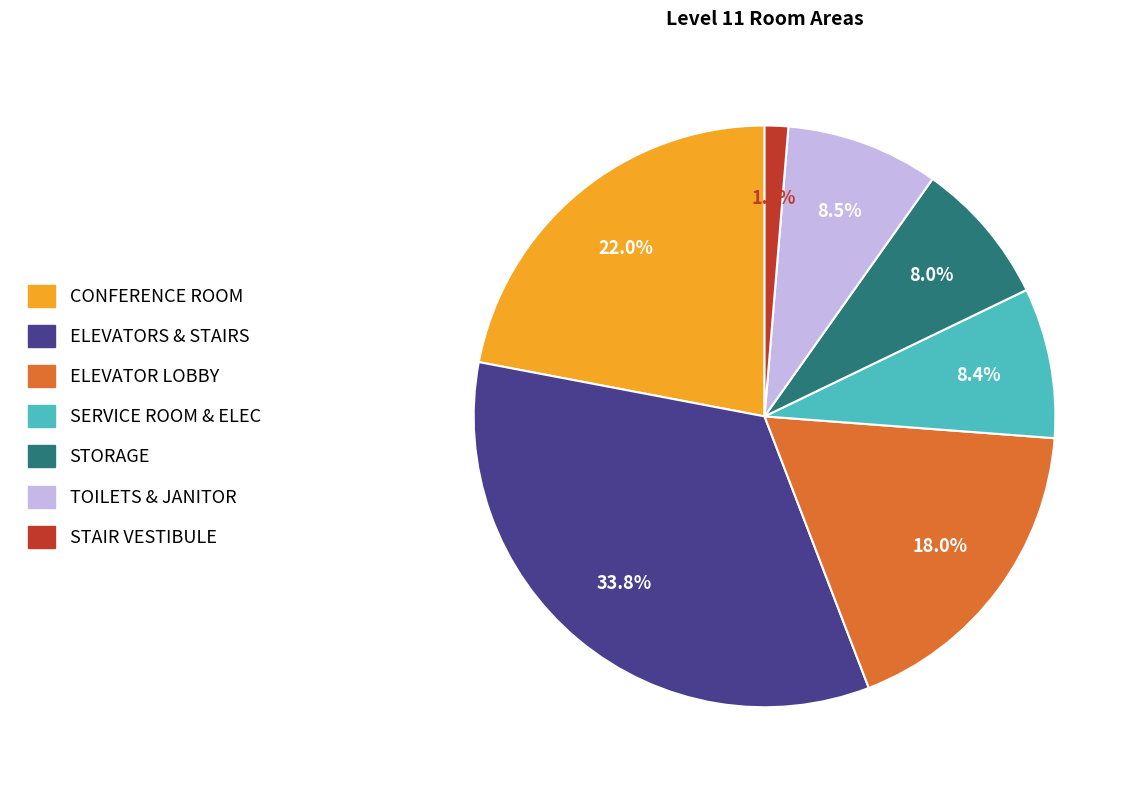

What portion of the pie excludes STORAGE?

92.0%